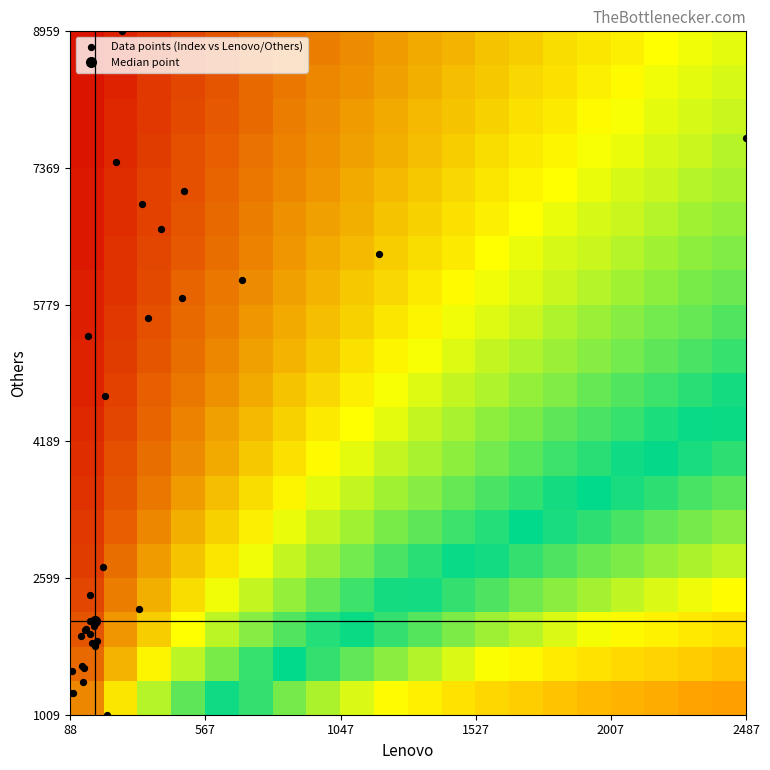

Reading left to right, extract all data points from this chart.

index: 1	2	3	4	5	6	7	8	9	10	11	12	13	14	15	16	17	18	19	20	21	22	23	24	25	26	27	28	29	30	31
lenovo: 96	220	97	166	127	157	174	142	88	129	146	203	157	182	177	133	138	334	160	366	1183	273	152	212	486	697	492	412	2487	344	250
others: 1513	1009	1260	1841	1925	1952	2044	1991	1261	1575	2005	2722	2103	1866	1811	1384	1550	2241	2406	5628	6366	8959	5409	4711	5854	6069	7105	6660	7723	6946	7441